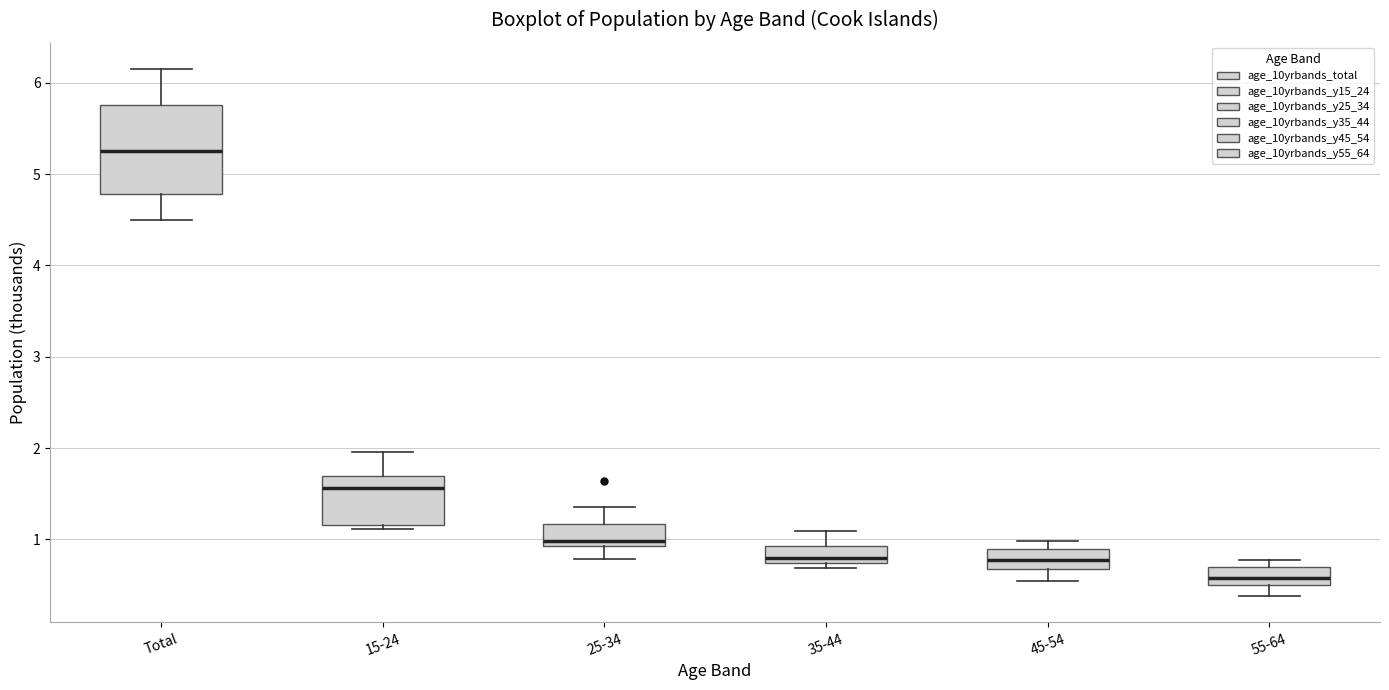

Where does the median line of the box for 15-24 sit on the y-axis? The values are not printed on the chart, so give them approximately, as read against the axis.

1.6